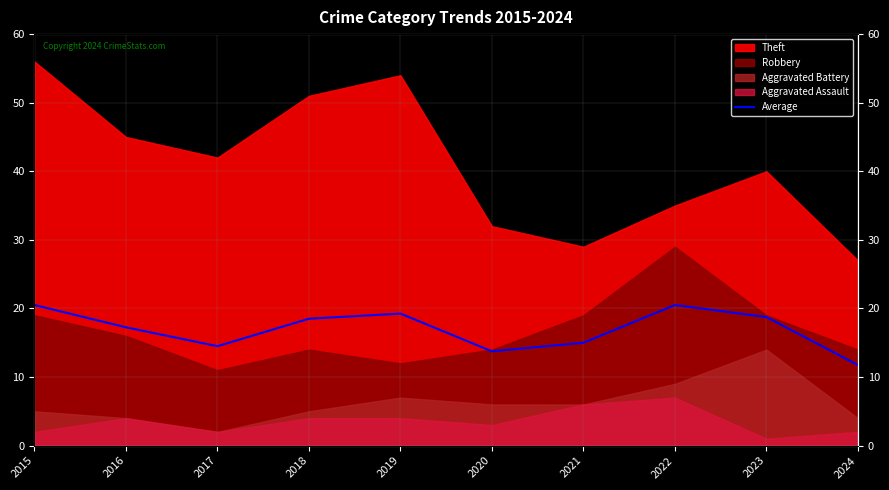

Reading left to right, what are all the values shown in this chart?

2015=20.5	2016=17.2	2017=14.5	2018=18.5	2019=19.2	2020=13.8	2021=15.0	2022=20.5	2023=18.8	2024=11.8